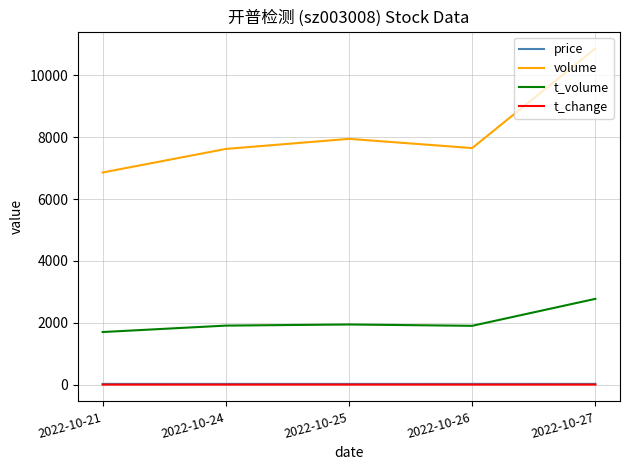

Is the value of volume at 2022-10-27 greater than the value of t_volume at 2022-10-25?

Yes